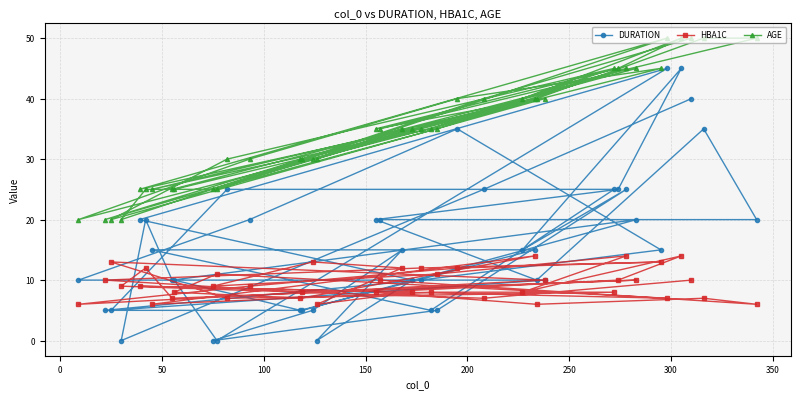

At how many categories does at least one series exceed 21?

36